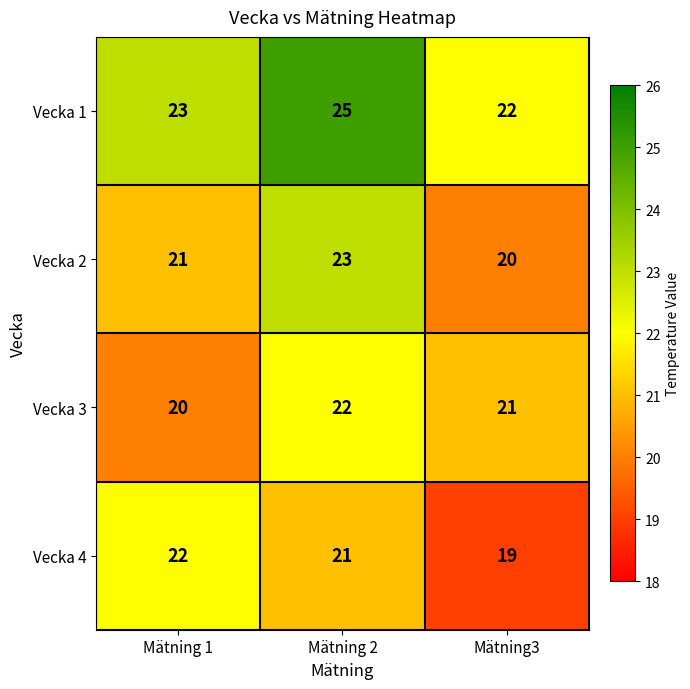

Reading right to left, what are all the values shown in this chart?

Vecka 1: Mätning3=22	Mätning 2=25	Mätning 1=23
Vecka 2: Mätning3=20	Mätning 2=23	Mätning 1=21
Vecka 3: Mätning3=21	Mätning 2=22	Mätning 1=20
Vecka 4: Mätning3=19	Mätning 2=21	Mätning 1=22